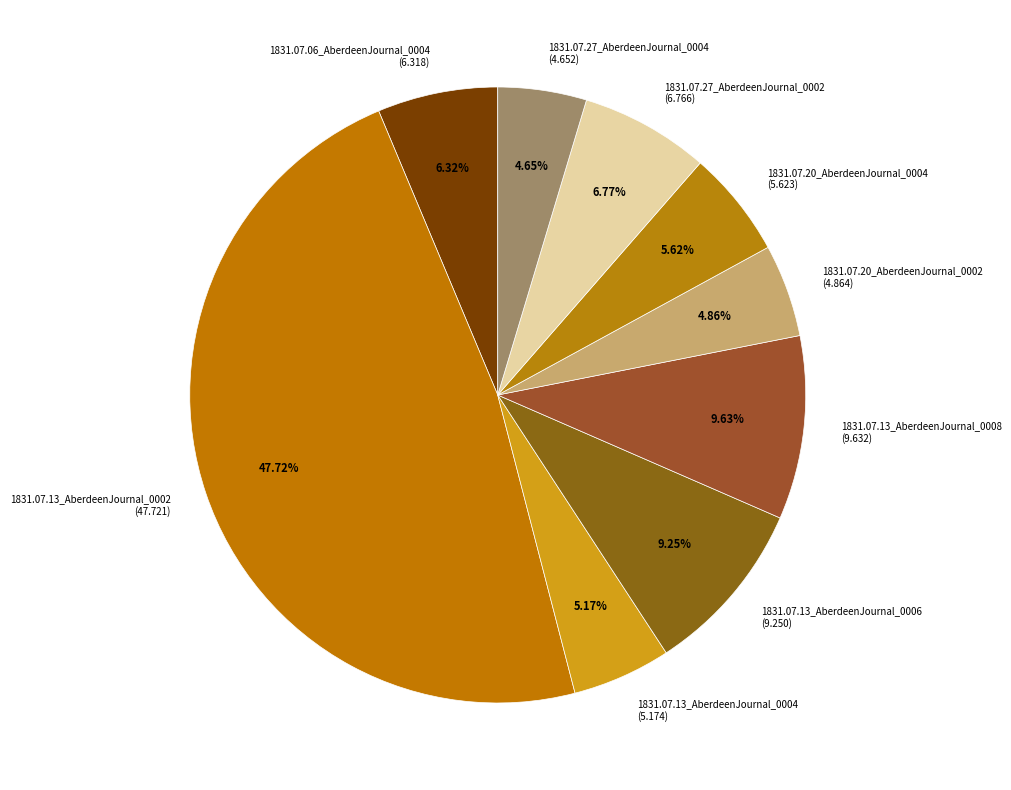

To the nearest percent, what is the combined percentage of 1831.07.06_AberdeenJournal_0004 and 1831.07.13_AberdeenJournal_0006?

16%